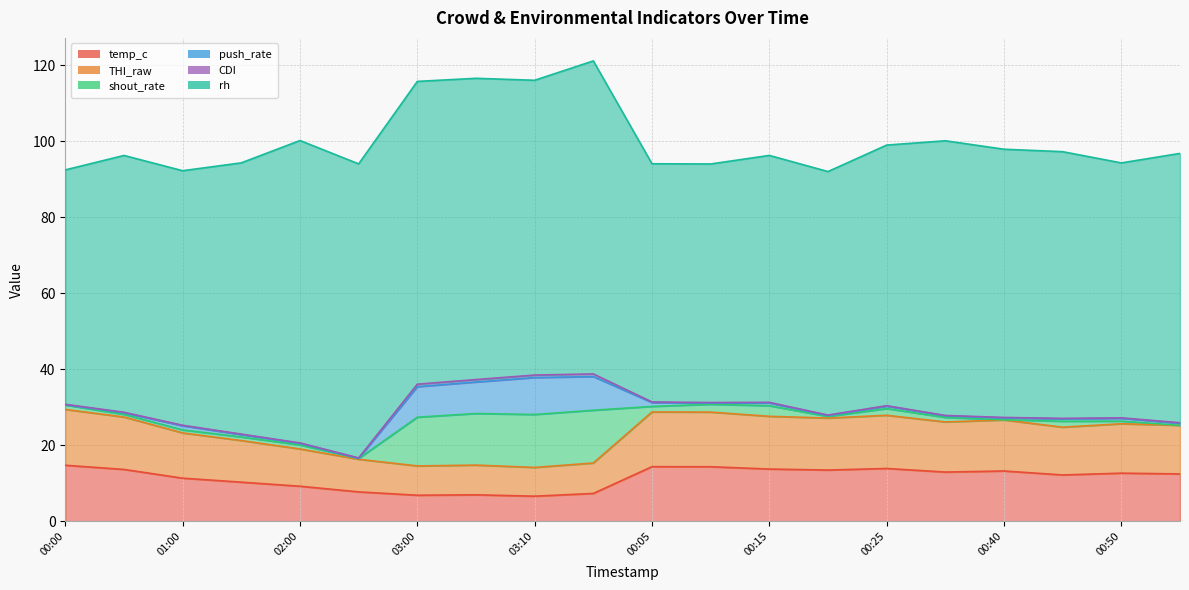

True or false: temp_c has a value of 12.0 at 03:05.

False